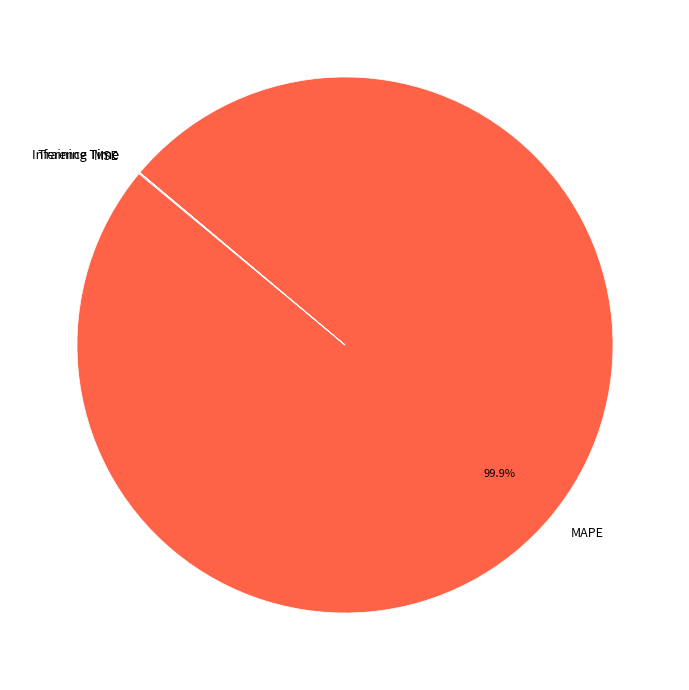

Does any single category account for the majority?

Yes